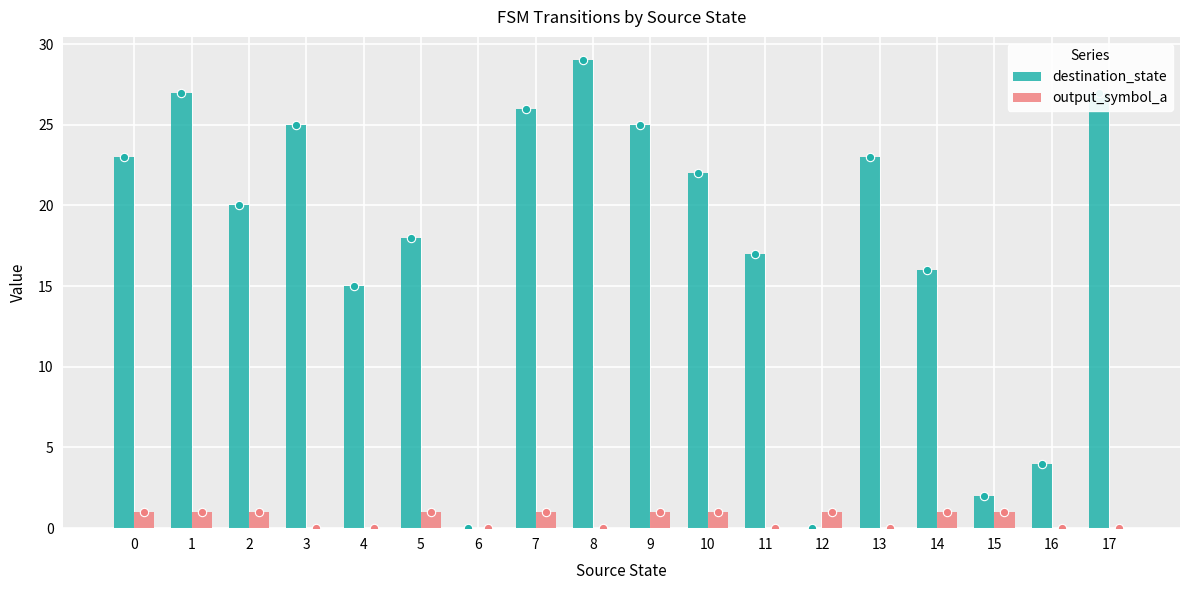

What is the sum of all destination_state values?

319